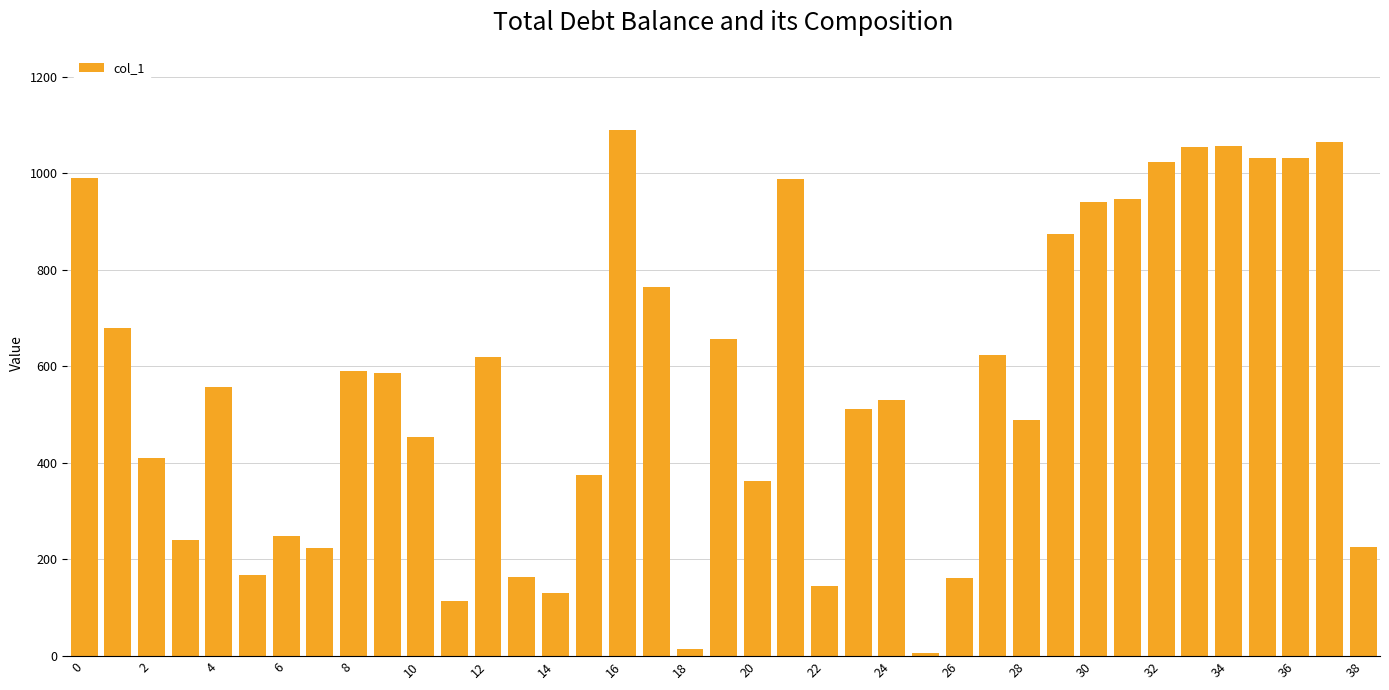

What is the value of the 27th bar from the left?

161